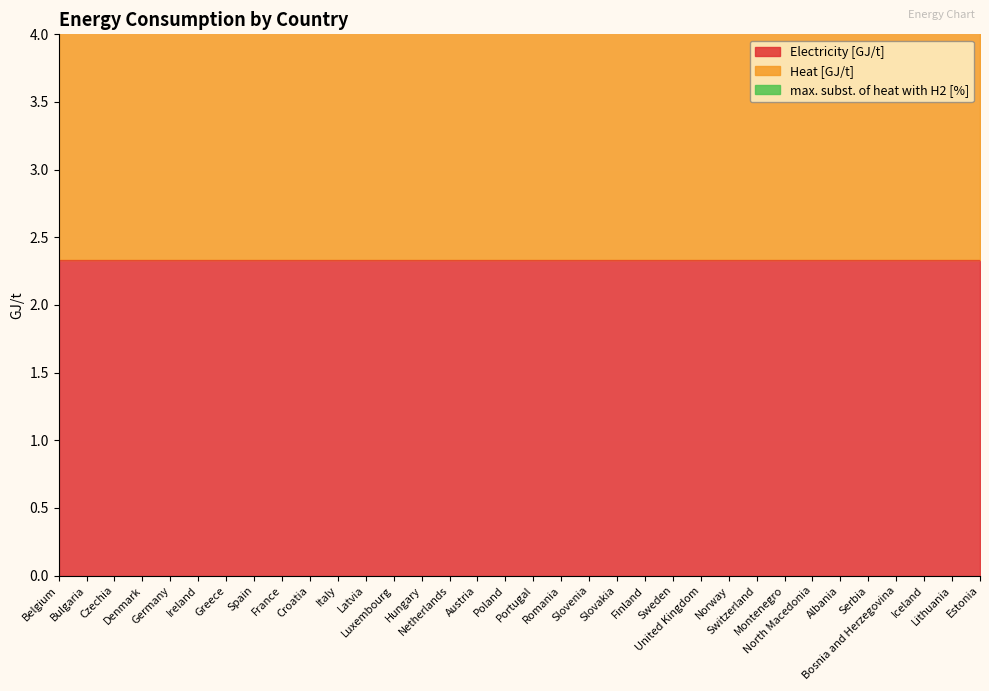

List the series in order of their peak value, highest first.

Electricity [GJ/t], Heat [GJ/t], max. subst. of heat with H2 [%]